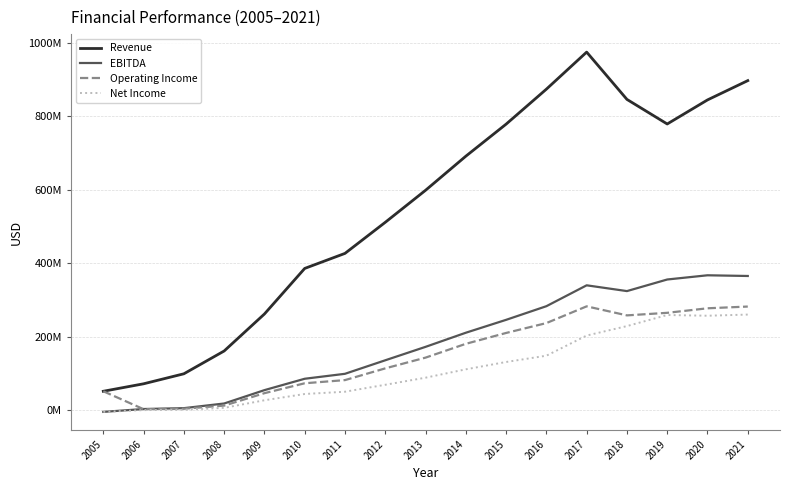

True or false: EBITDA and Net Income intersect in this chart.

False